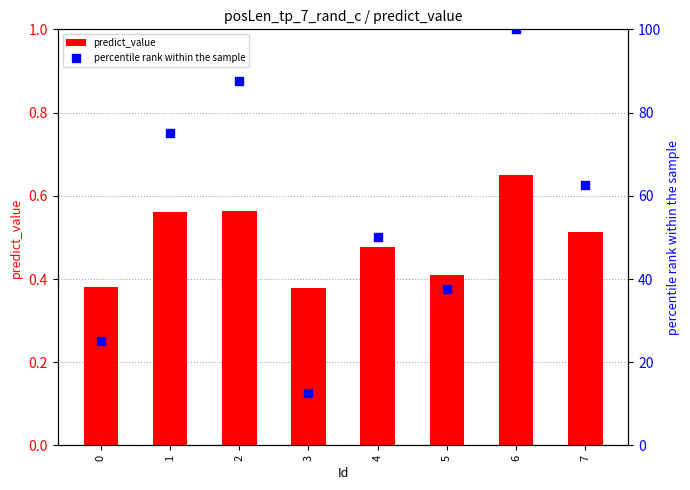

What are all the series names shown in the legend?

predict_value, percentile rank within the sample